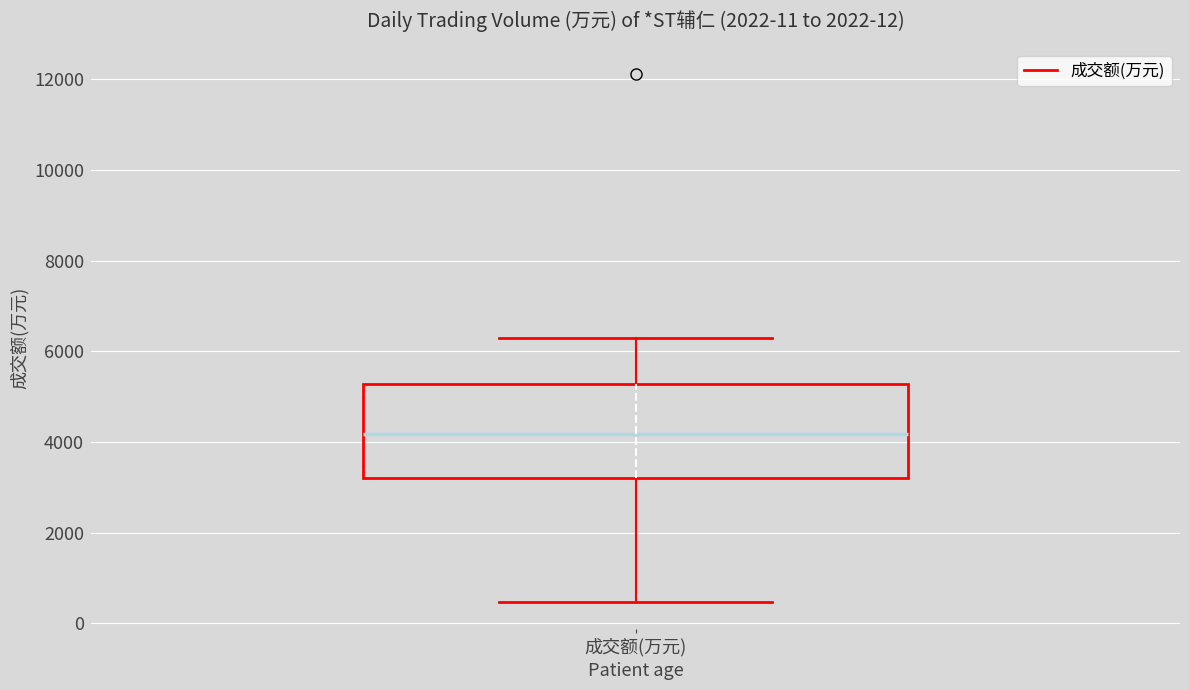

Read this box plot against the y-axis: the position of the median line, the range covered by the box, and the ends of both whiskers. The values are not printed on the chart, so give them approximately, as read against the axis.

median 4200, box 3200 to 5200, whiskers 400 to 6400